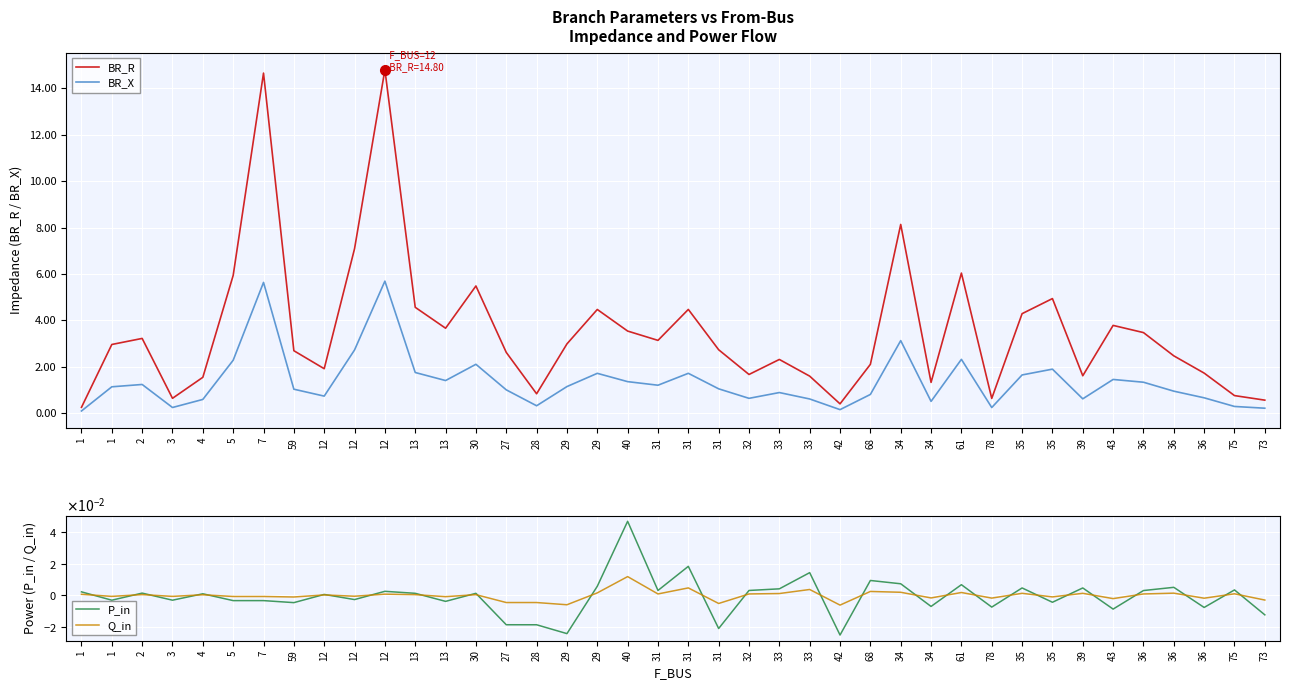

True or false: BR_X and Q_in cross at least once.

False